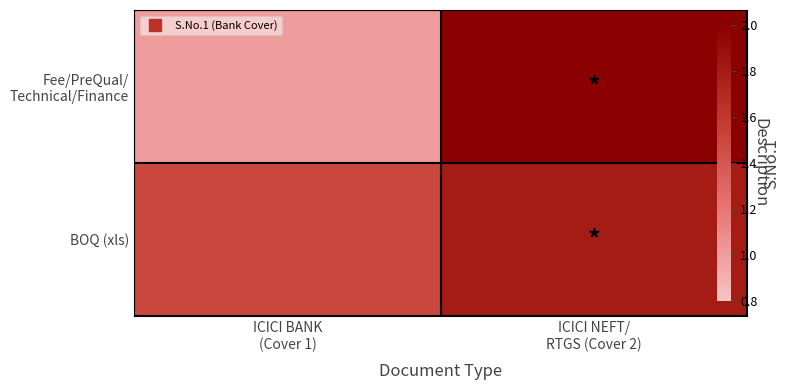

List the labels in order of Fee/PreQual/ Technical/Finance value, smallest first.

ICICI BANK (Cover 1), ICICI NEFT/ RTGS (Cover 2)